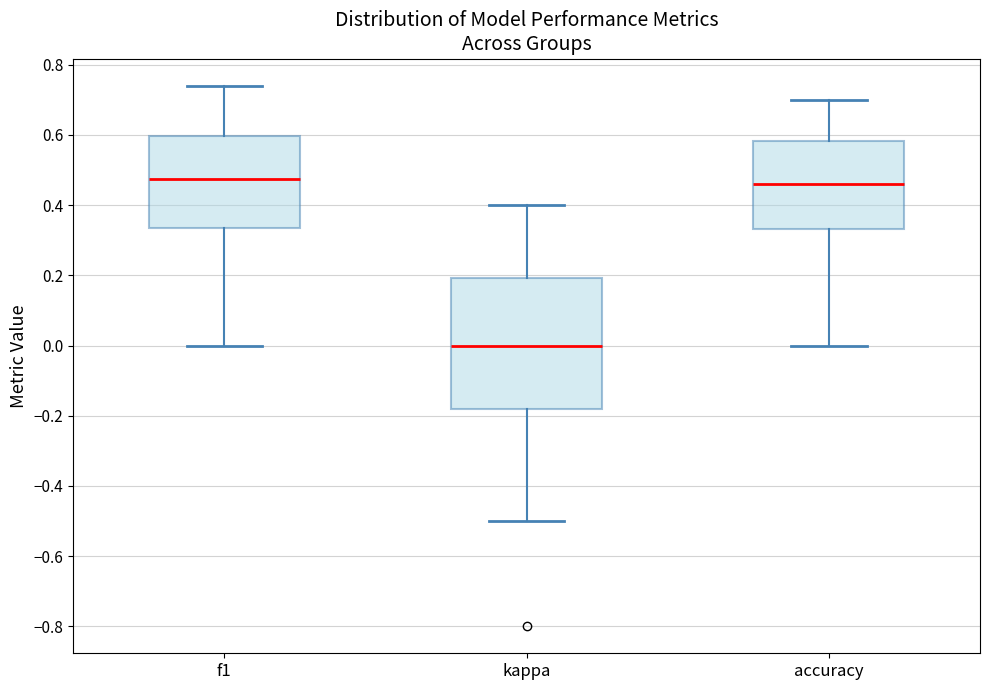

Reading left to right, read every box against the y-axis: the position of its median line, the range the box covers, and the ends of its whiskers. The values are not printed on the chart, so give them approximately, as read against the axis.

f1: median 0.48, box 0.34 to 0.60, whiskers 0.00 to 0.74
kappa: median 0.00, box -0.18 to 0.20, whiskers -0.50 to 0.40
accuracy: median 0.46, box 0.34 to 0.58, whiskers 0.00 to 0.70